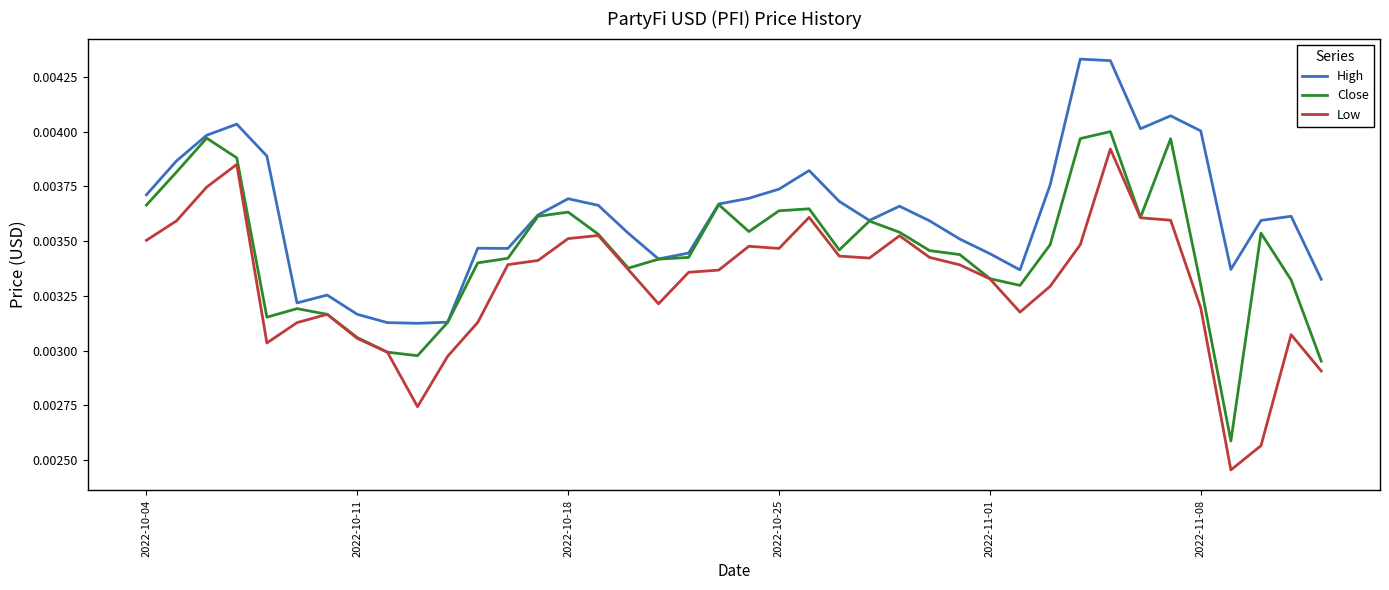

In Low, how many points are higher than both neighbors (excluding endpoints)?

8